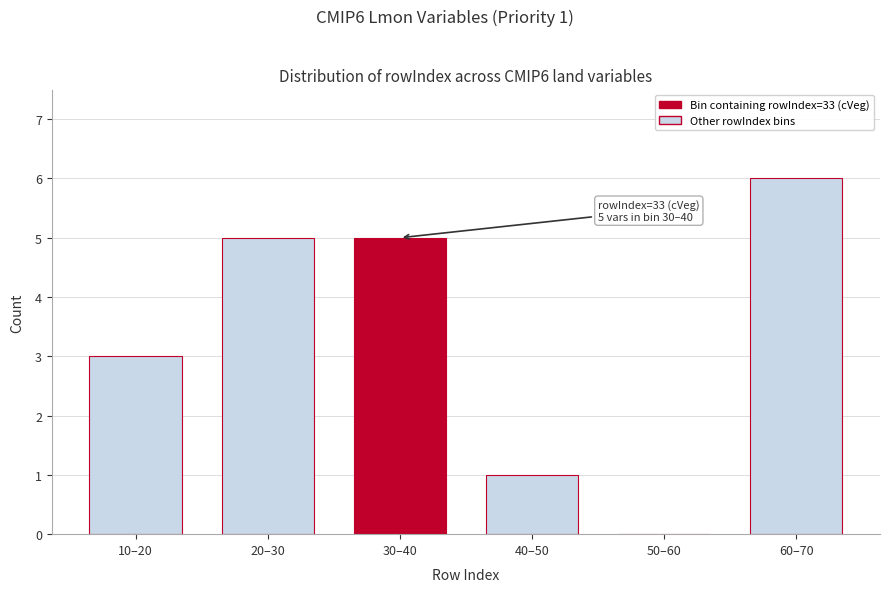

Reading right to left, what are all the values shown in this chart?

60–70=6	50–60=0	40–50=1	30–40=5	20–30=5	10–20=3